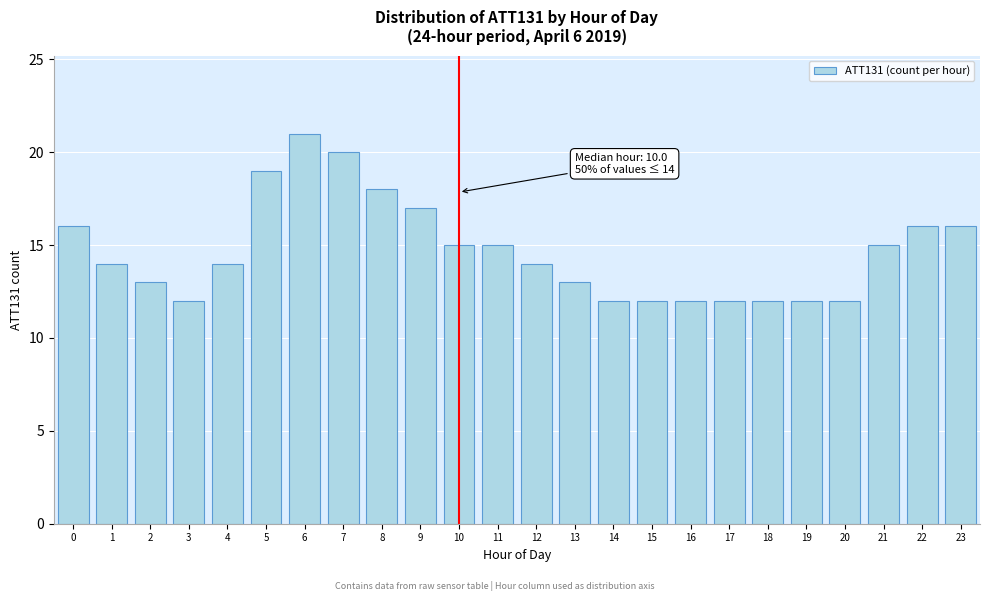

Reading left to right, extract all data points from this chart.

0=16	1=14	2=13	3=12	4=14	5=19	6=21	7=20	8=18	9=17	10=15	11=15	12=14	13=13	14=12	15=12	16=12	17=12	18=12	19=12	20=12	21=15	22=16	23=16